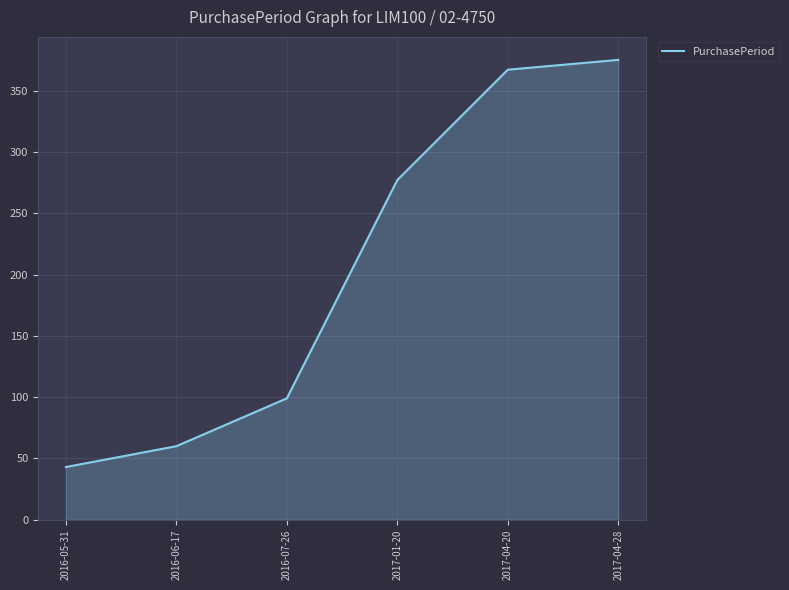

Reading left to right, extract all data points from this chart.

2016-05-31=43	2016-06-17=60	2016-07-26=99	2017-01-20=277	2017-04-20=367	2017-04-28=375